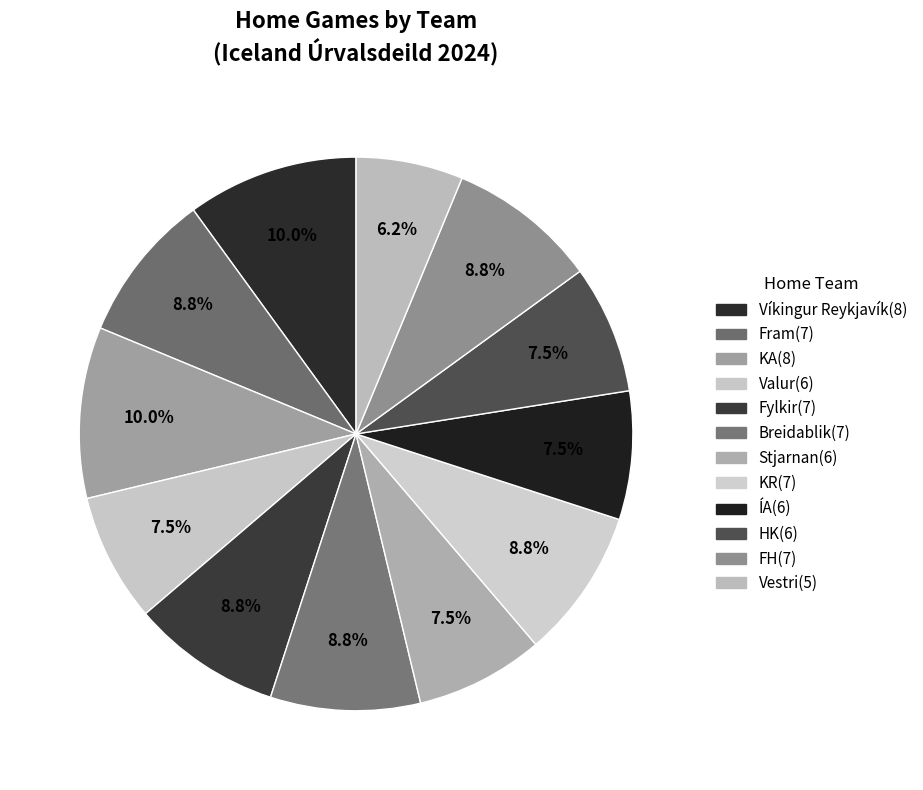

Count the number of slices in the pie.

12